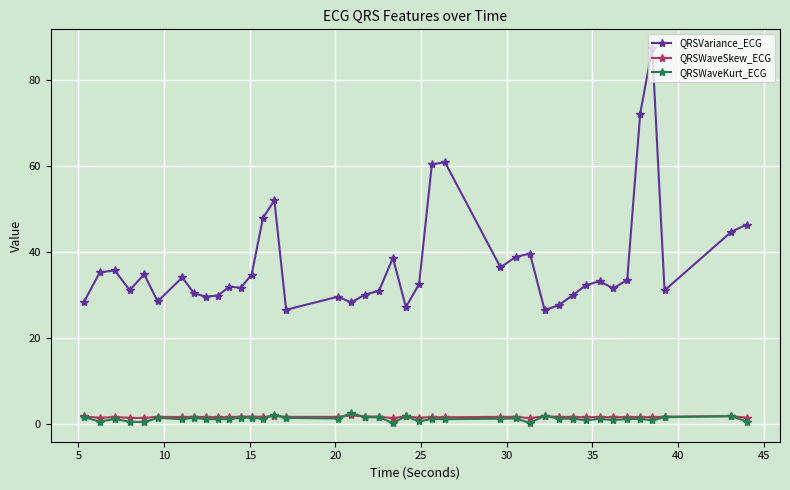

Which series has the largest range (max minus min)?

QRSVariance_ECG